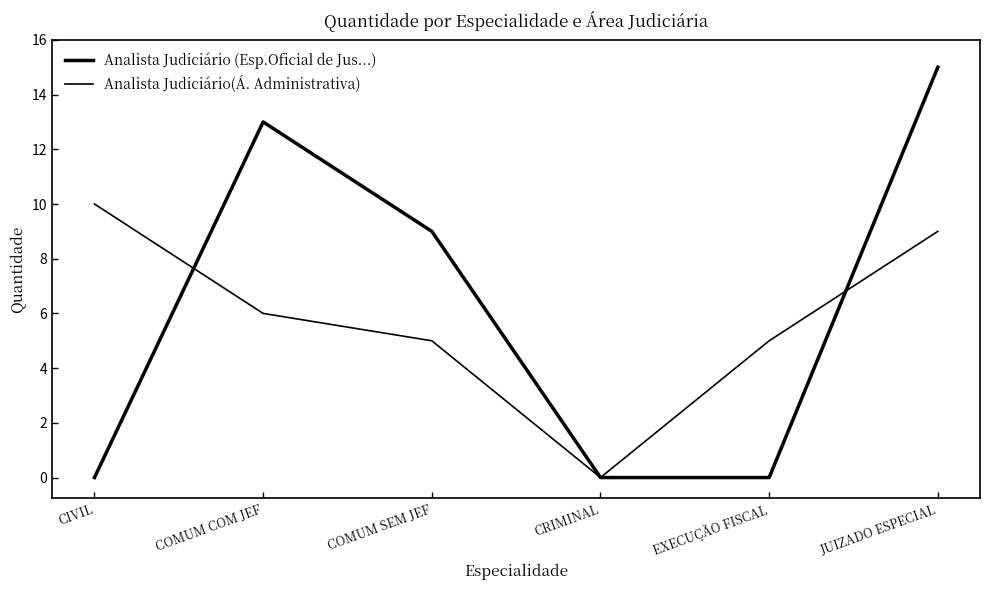

How many lines are shown in the chart?

2